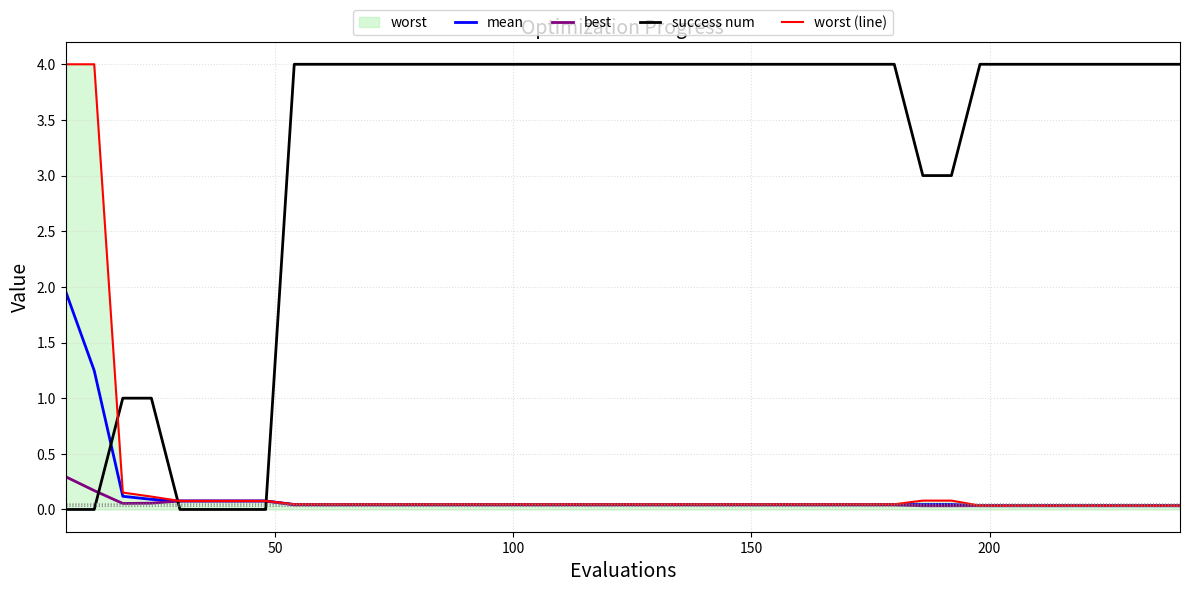

Reading right to left, what are all the values shown in this chart?

mean: 0.0	0.0	0.0	0.0	0.0	0.0	0.0	0.0	0.0	0.0	0.0	0.0	0.0	0.0	0.0	0.0	0.0	0.0	0.0	0.0	0.0	0.0	0.0	0.0	0.0	0.0	0.0	0.0	0.0	0.0	0.0	0.0	0.1	0.1	0.1	0.1	0.1	0.1	1.2	2.0
best: 0.0	0.0	0.0	0.0	0.0	0.0	0.0	0.0	0.0	0.0	0.0	0.0	0.0	0.0	0.0	0.0	0.0	0.0	0.0	0.0	0.0	0.0	0.0	0.0	0.0	0.0	0.0	0.0	0.0	0.0	0.0	0.0	0.1	0.1	0.1	0.1	0.1	0.1	0.2	0.3
success num: 4.0	4.0	4.0	4.0	4.0	4.0	4.0	4.0	3.0	3.0	4.0	4.0	4.0	4.0	4.0	4.0	4.0	4.0	4.0	4.0	4.0	4.0	4.0	4.0	4.0	4.0	4.0	4.0	4.0	4.0	4.0	4.0	0.0	0.0	0.0	0.0	1.0	1.0	0.0	0.0
worst (line): 0.0	0.0	0.0	0.0	0.0	0.0	0.0	0.0	0.1	0.1	0.0	0.0	0.0	0.0	0.0	0.0	0.0	0.0	0.0	0.0	0.0	0.0	0.0	0.0	0.0	0.0	0.0	0.0	0.0	0.0	0.0	0.0	0.1	0.1	0.1	0.1	0.1	0.2	4.0	4.0